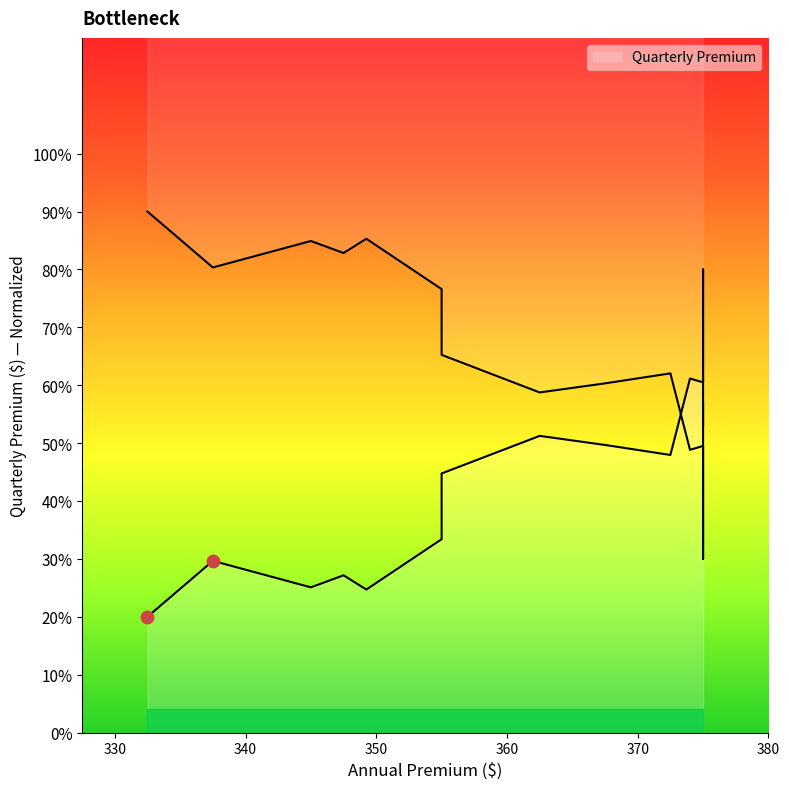

Between 375.0 and 332.5, which is larger?

375.0